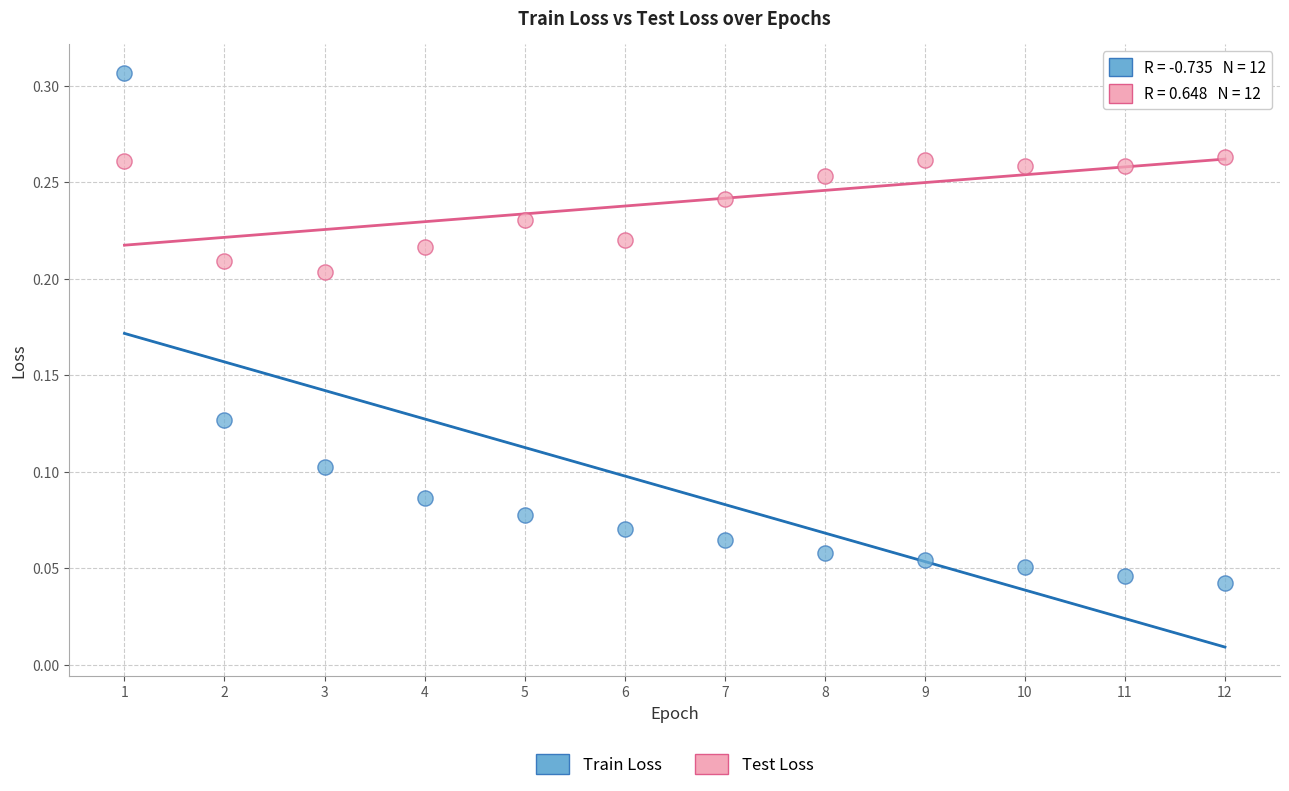

Across all data points, what is the range of X values (max minus min)?

11.0